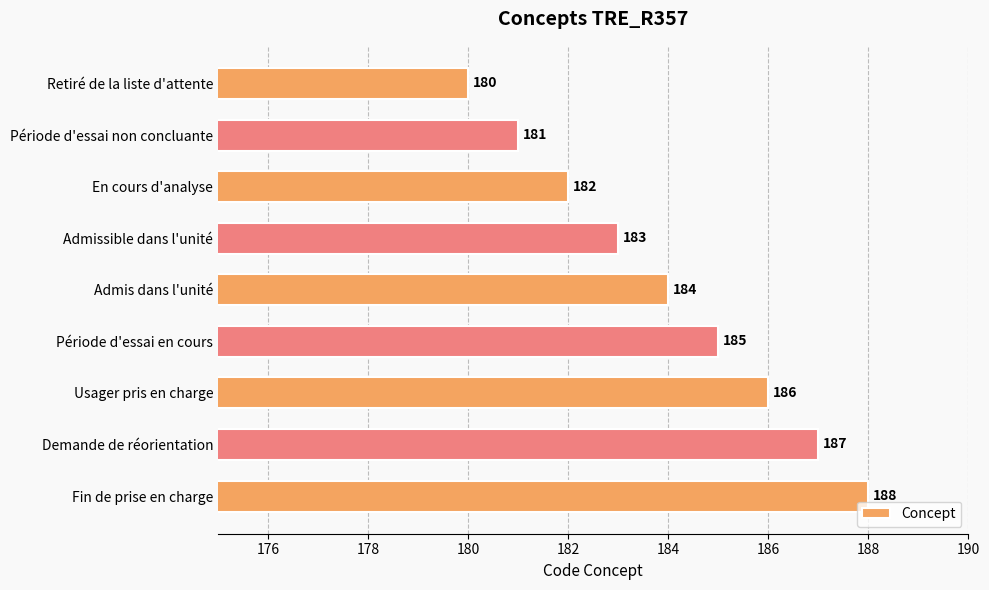

How many values are between 182 and 186?

5